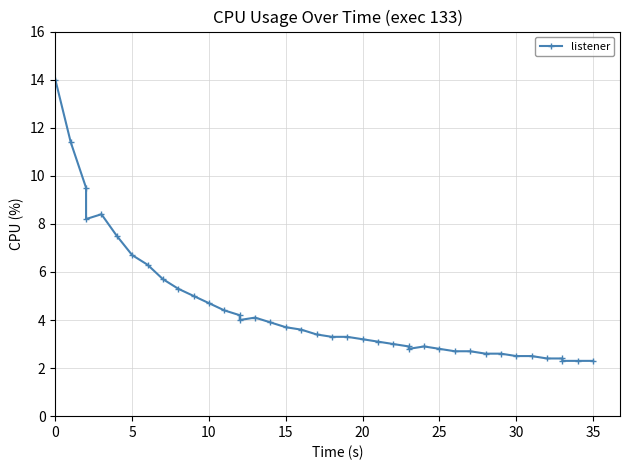

What is the difference between the maximum and minimum values?

11.7